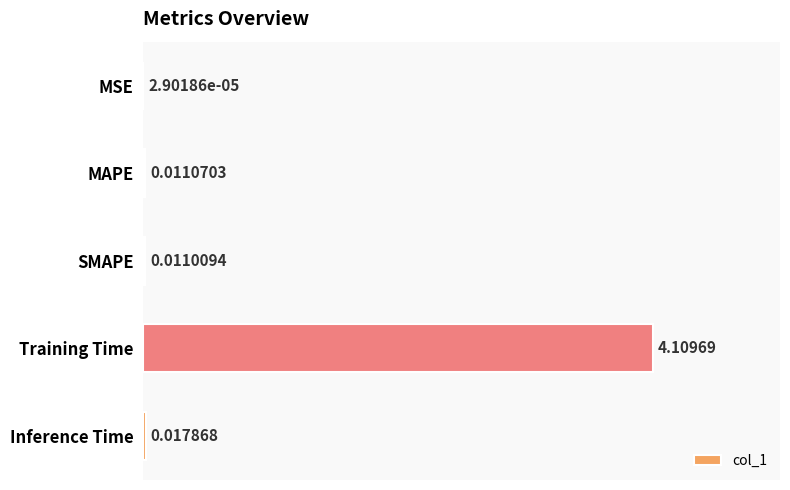

At which label is the value closest to 2?

Inference Time